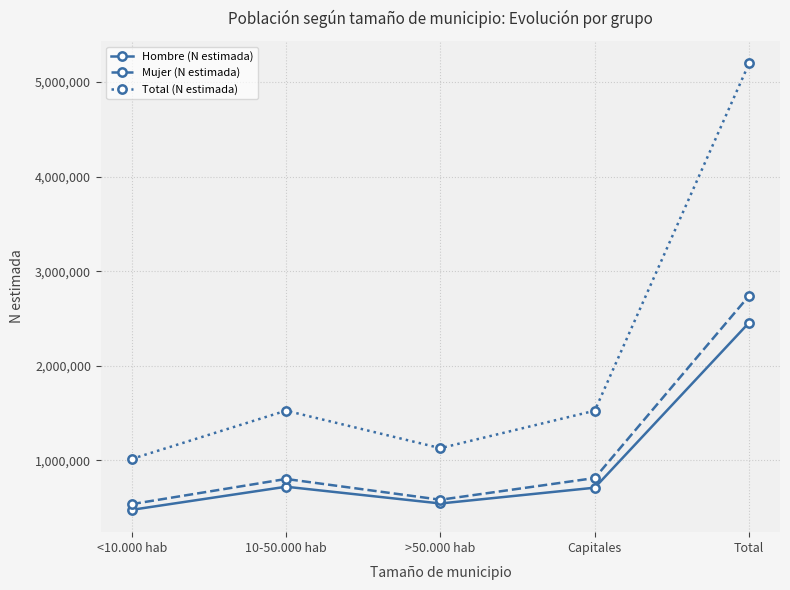

Which category has the highest value across all series?

Total